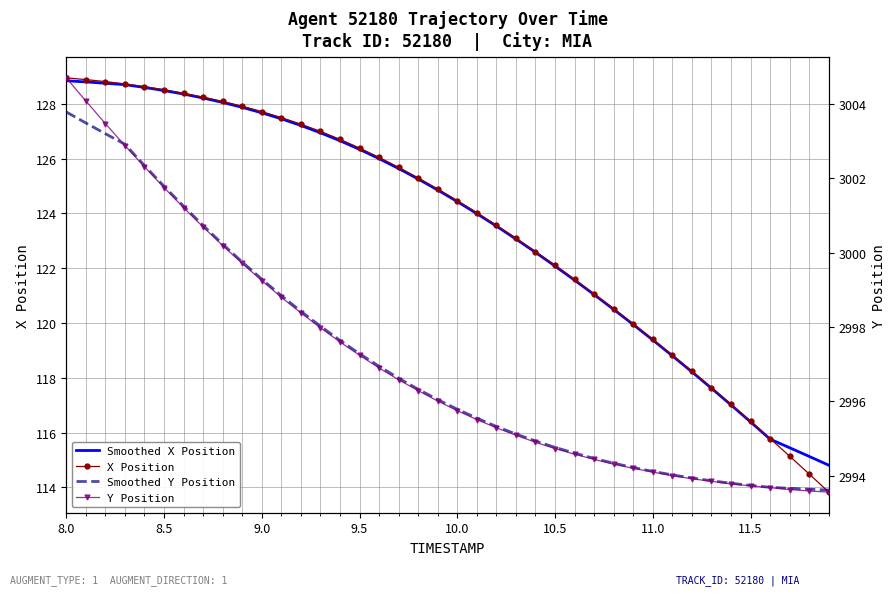

What are all the series names shown in the legend?

Smoothed X Position, X Position, Smoothed Y Position, Y Position